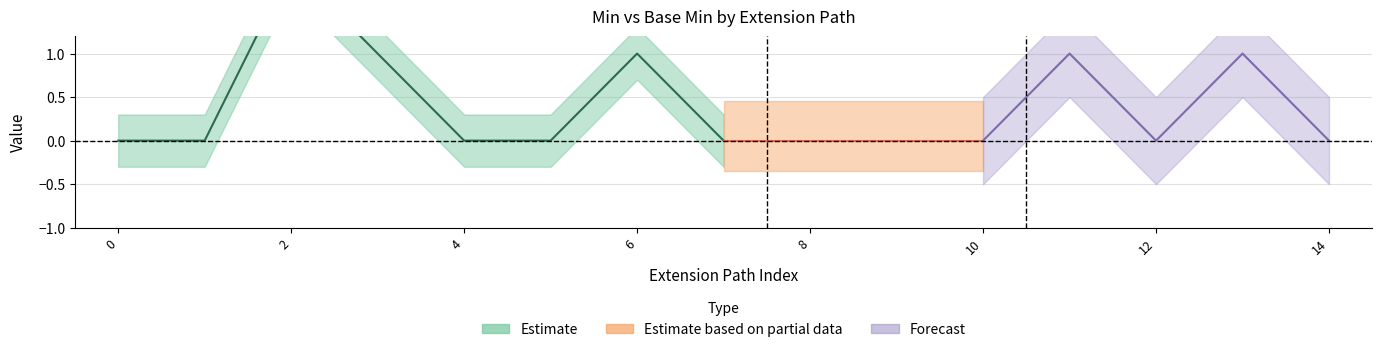

True or false: Min and Base Min intersect in this chart.

False